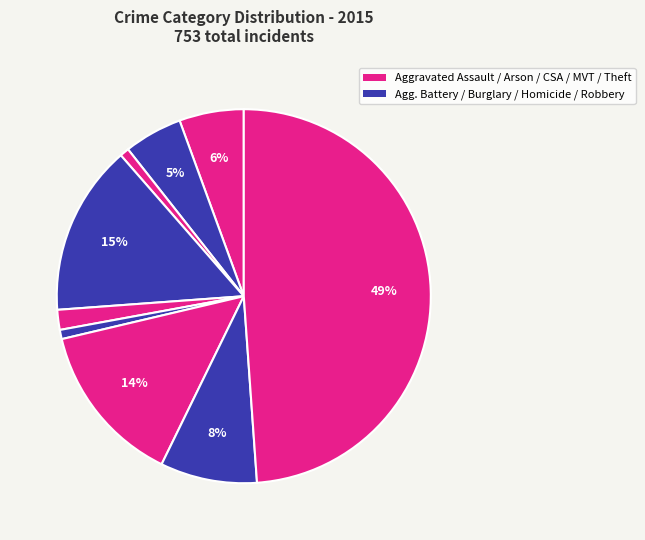

Count the number of slices in the pie.

9